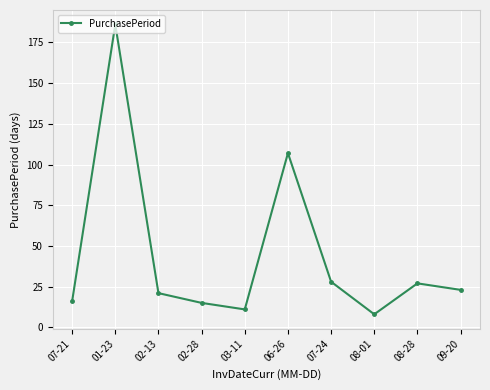

What is the change in value from 03-11 to 08-01?

-3